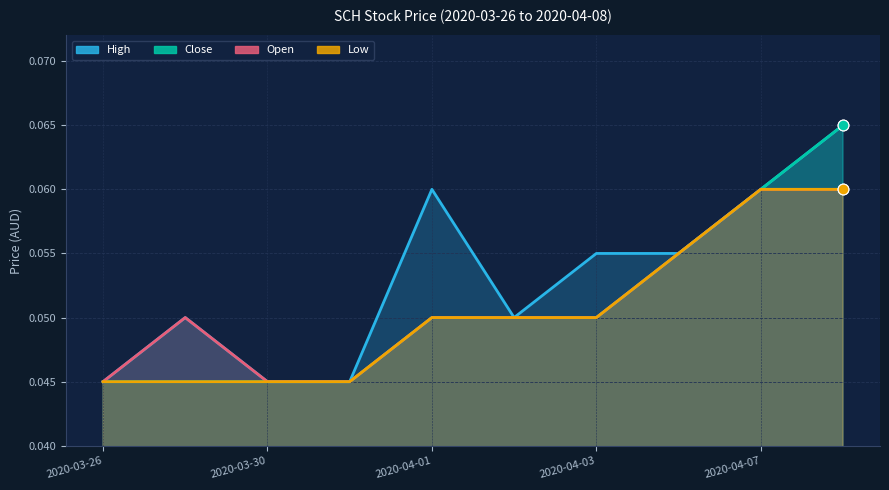

At how many categories does at least one series exceed 0?

10